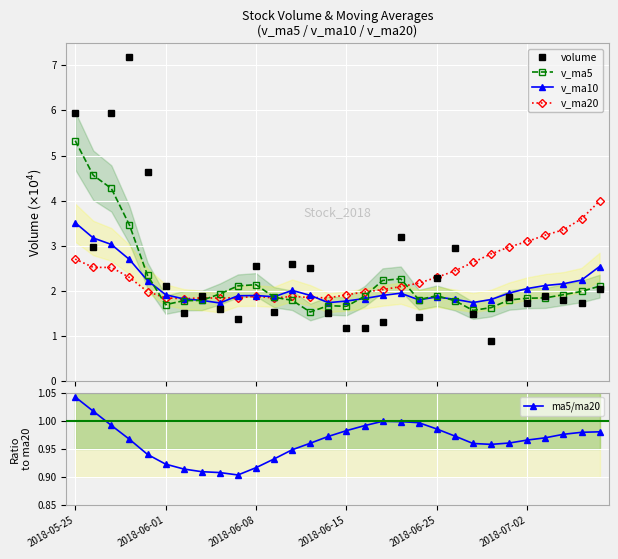

What is the maximum value for v_ma5?

5.3